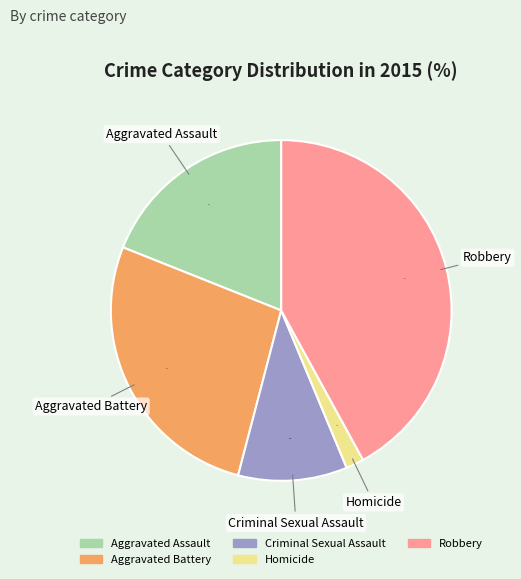

Rank the categories by value from highest to lowest.

Robbery, Aggravated Battery, Aggravated Assault, Criminal Sexual Assault, Homicide